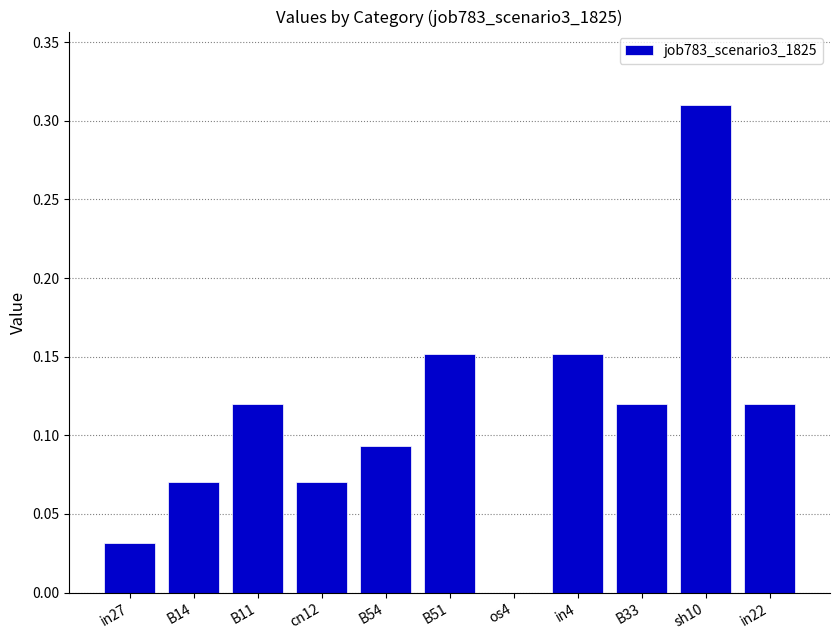

Which label corresponds to the largest value in the chart?

sh10